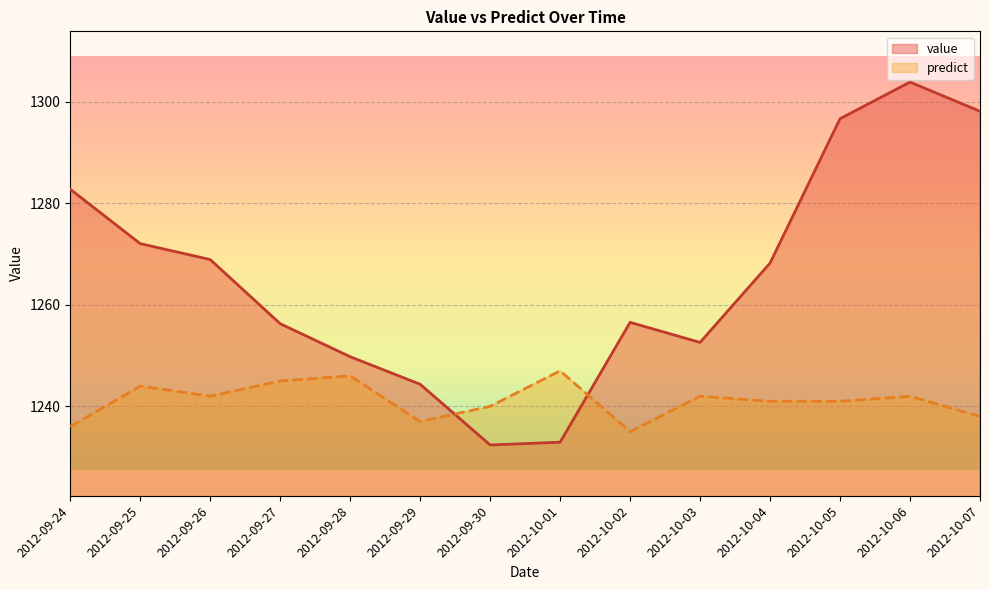

Which series has the largest total across all categories?

value